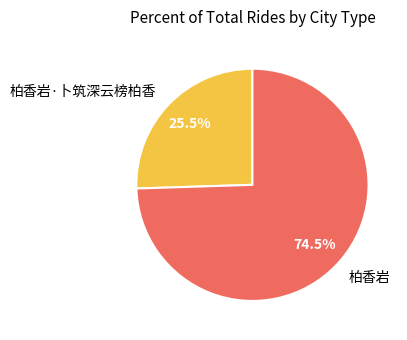

Rank the categories by value from highest to lowest.

柏香岩, 柏香岩·卜筑深云榜柏香